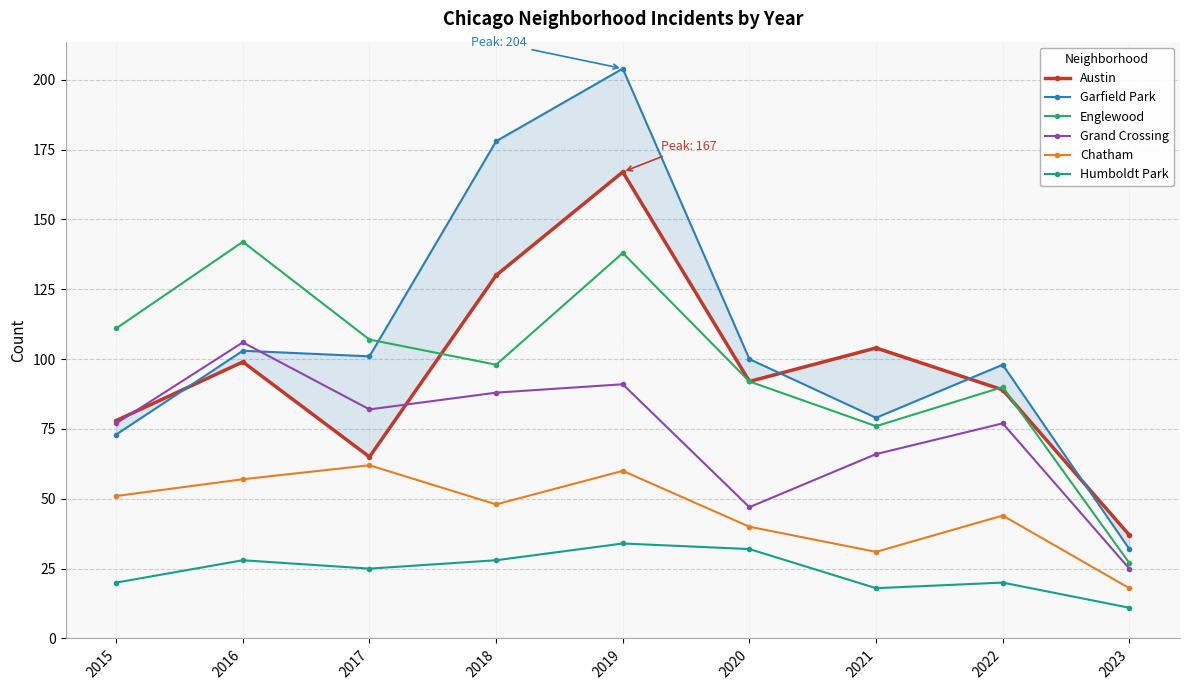

In Humboldt Park, how many points are lower than both neighbors (excluding endpoints)?

2